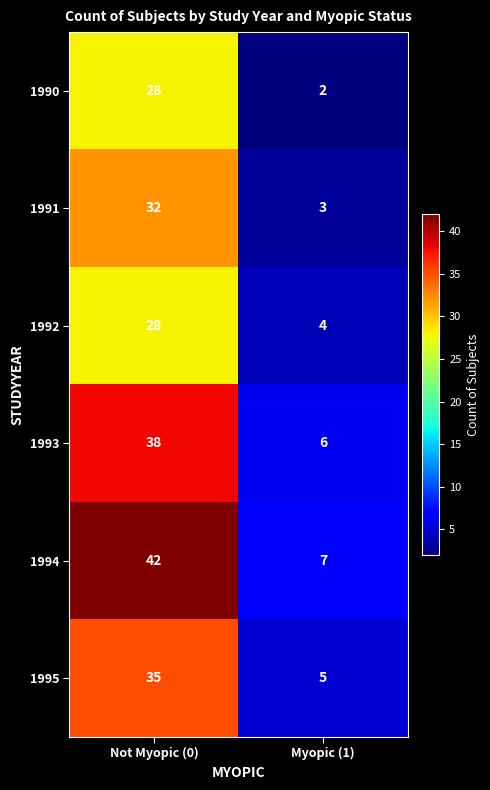

Which series has the largest total across all categories?

1994